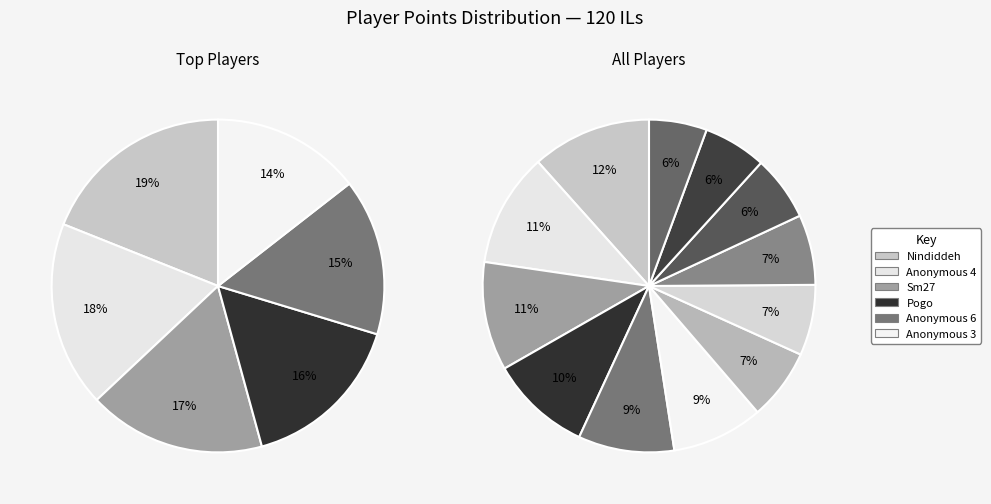

Is Anonymous 4 the majority of the pie?

No